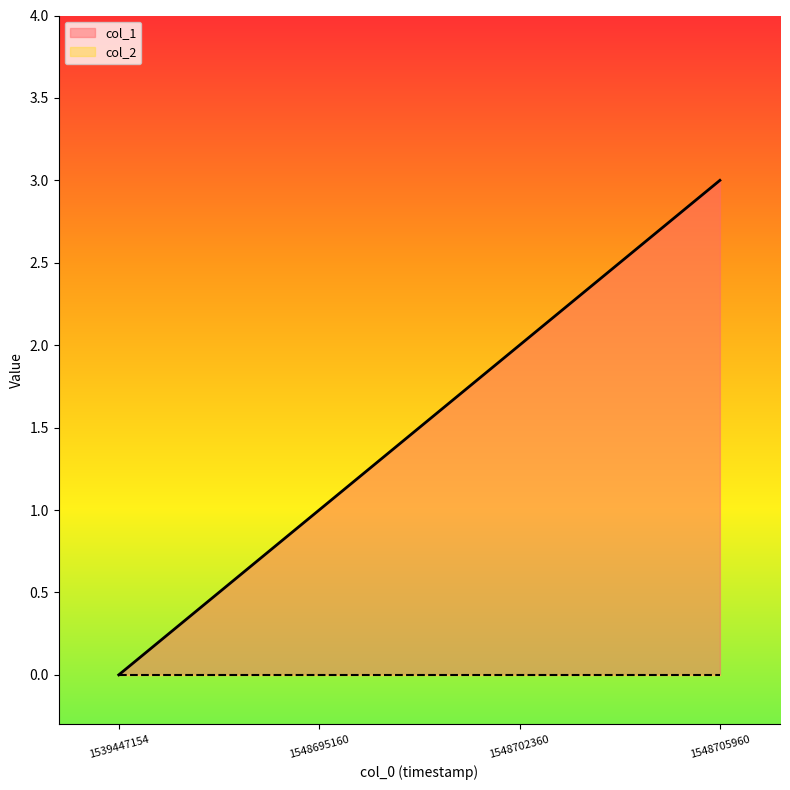

Is it true that the value at 1548705960 is 3?

True